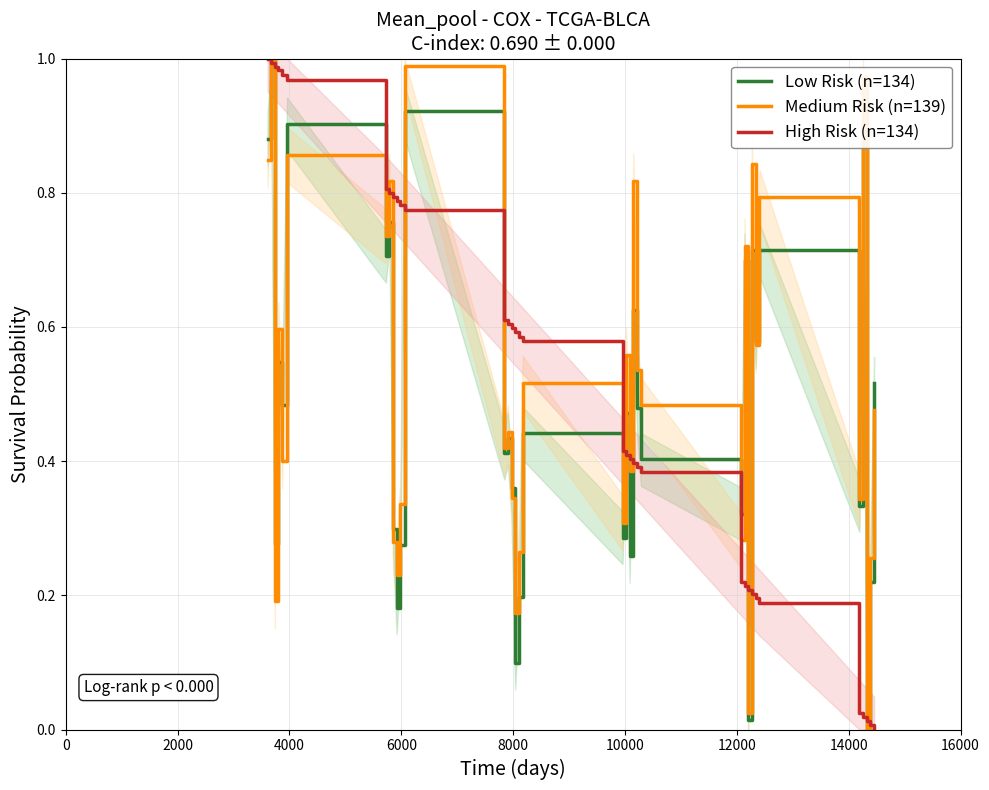

What is the sum of all Low Risk (n=134) values?

16.7